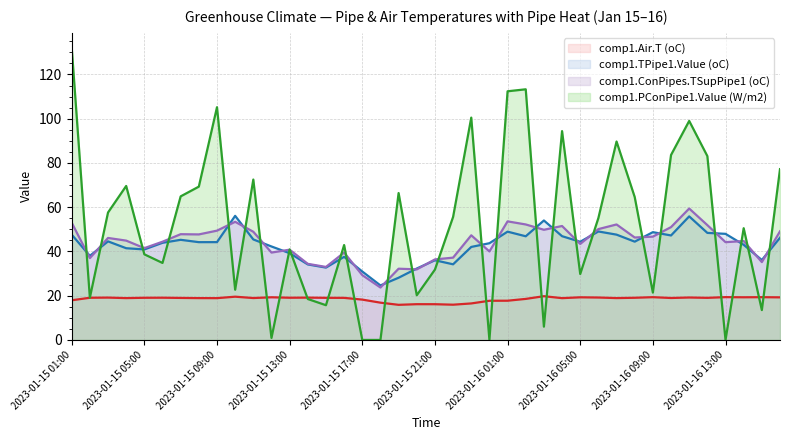

Rank the series by their maximum value, from highest to lowest.

comp1.PConPipe1.Value (W/m2), comp1.ConPipes.TSupPipe1 (oC), comp1.TPipe1.Value (oC), comp1.Air.T (oC)